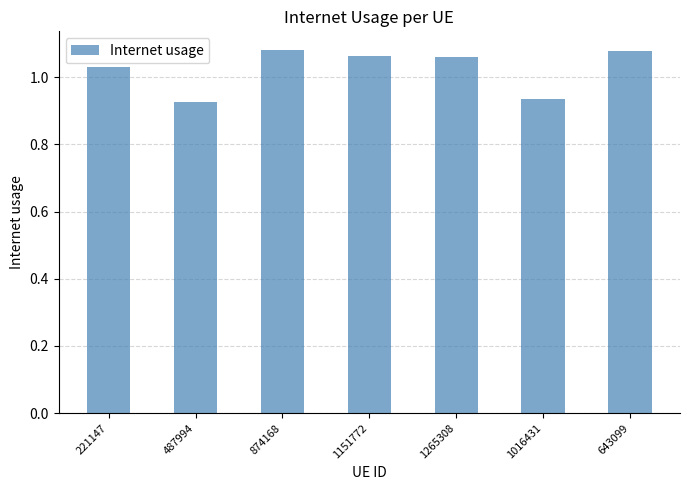

What is the difference between the maximum and minimum values?

0.2